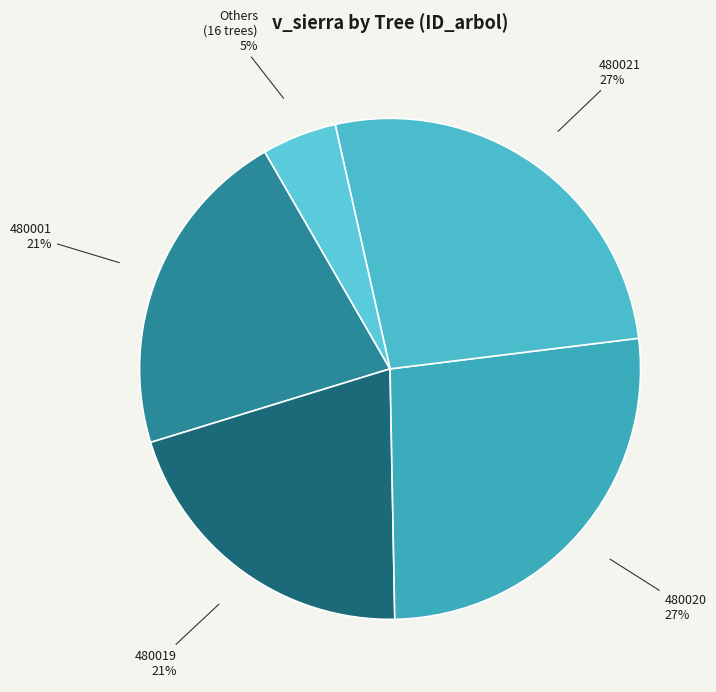

Is there any slice that represents more than half of the pie?

No